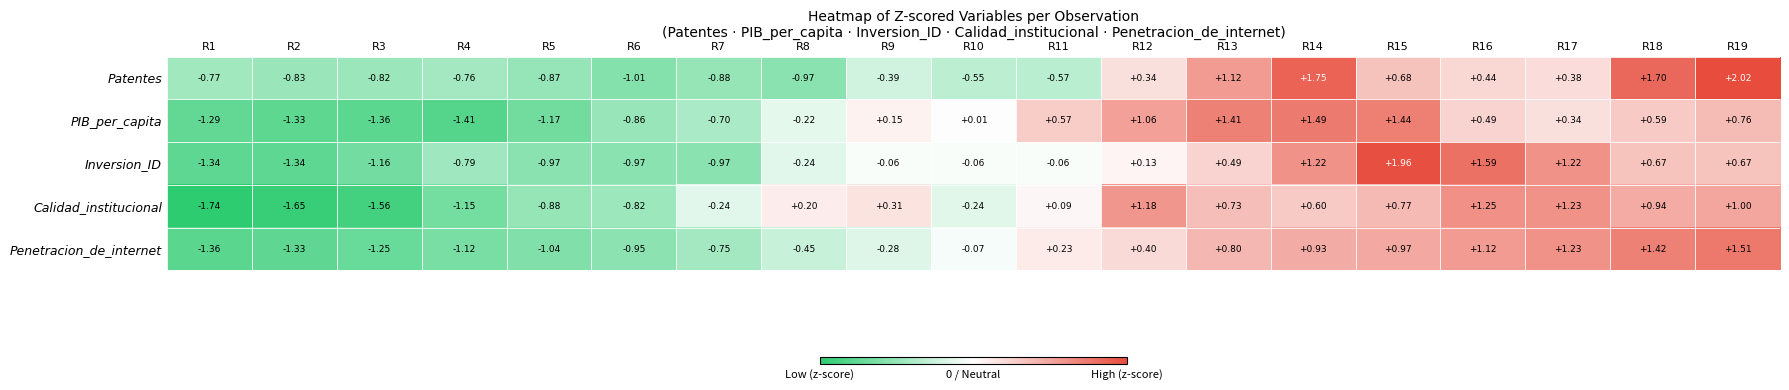

Which series has the largest total across all categories?

Calidad_institucional